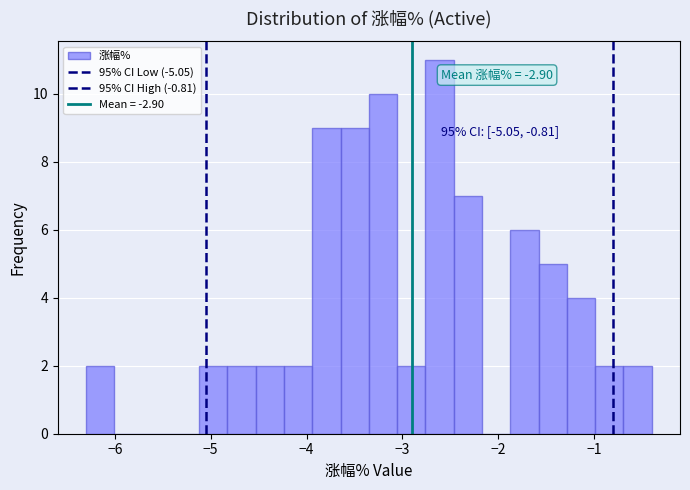

Around what value on the x-axis is the tallest bar? Give the approximate position of its centre, as read against the axis.

-2.6